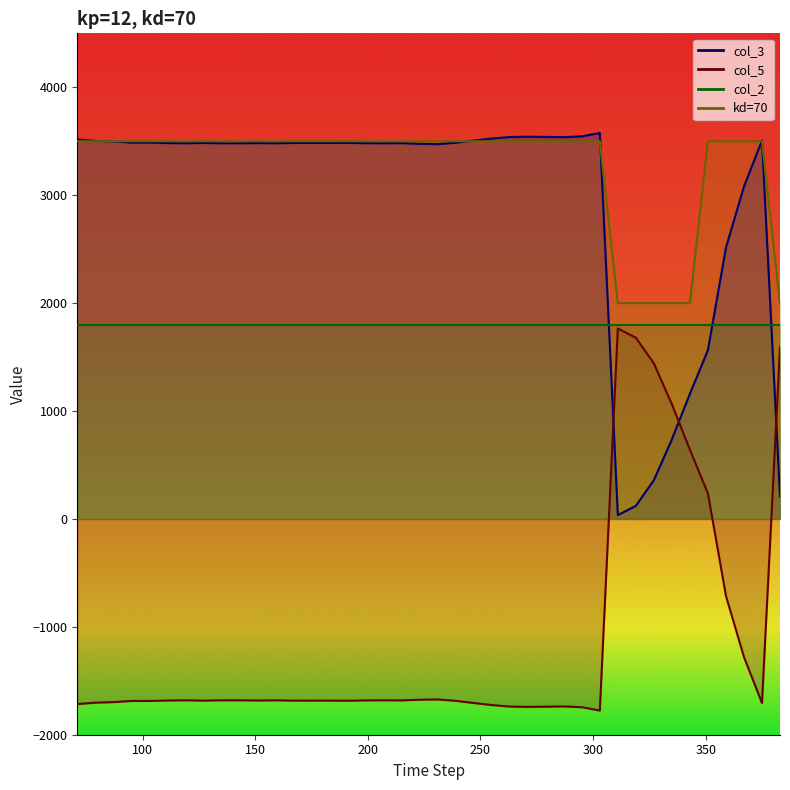

True or false: col_3 has more than 0 interior local peaks.

True